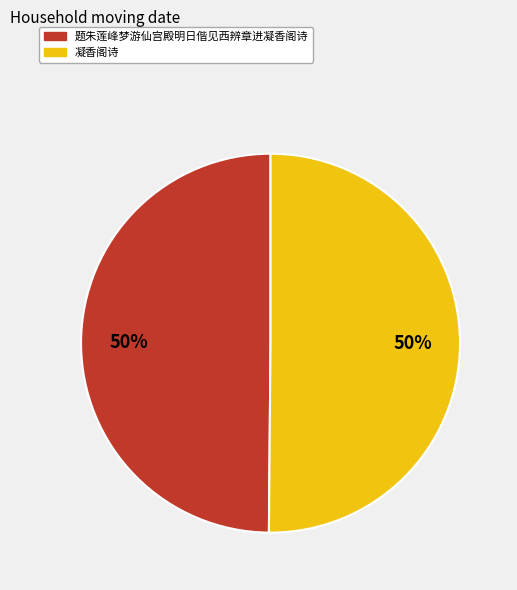

To the nearest percent, what percentage of the pie is 题朱莲峰梦游仙宫殿明日偕见西辨章进凝香阁诗?

50%